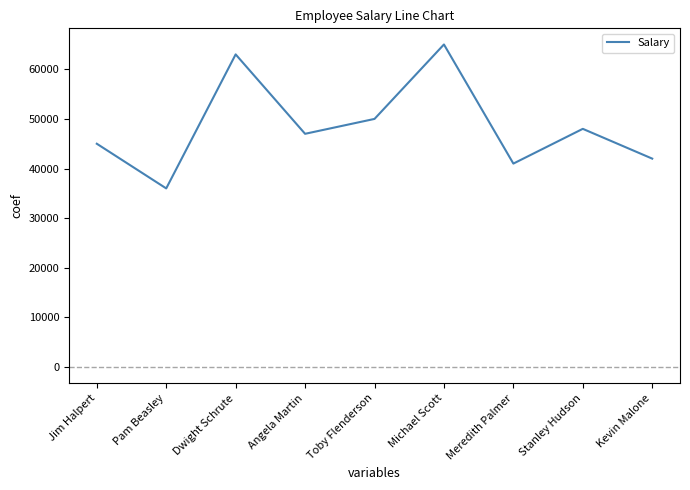

Between Stanley Hudson and Jim Halpert, which is larger?

Stanley Hudson